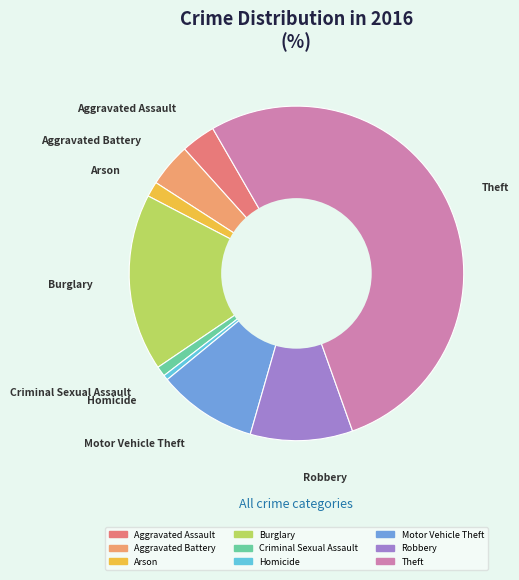

How many slices are in this pie chart?

9